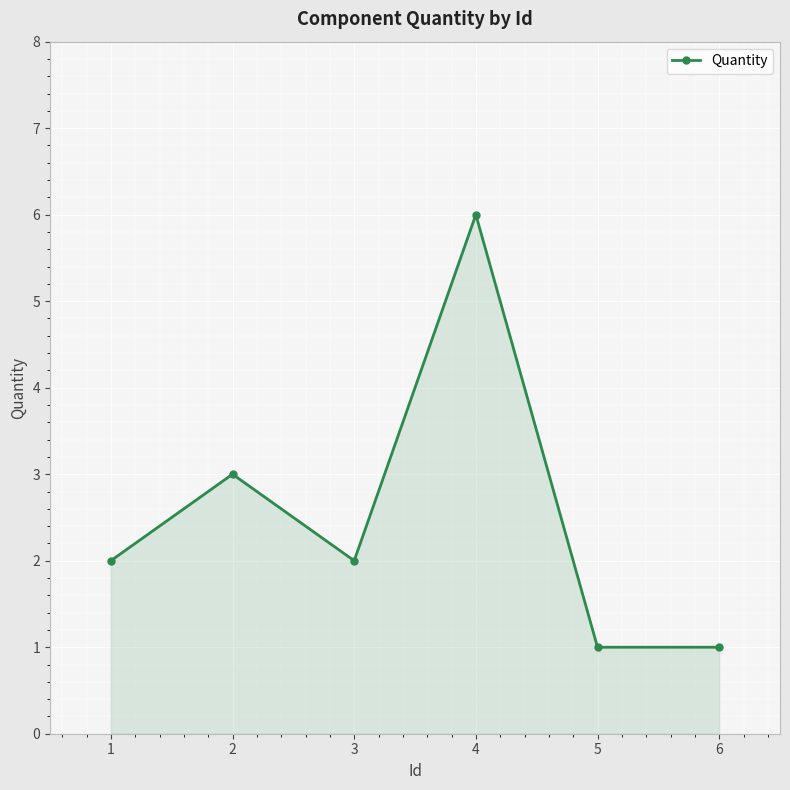

Where is the first local maximum?

2